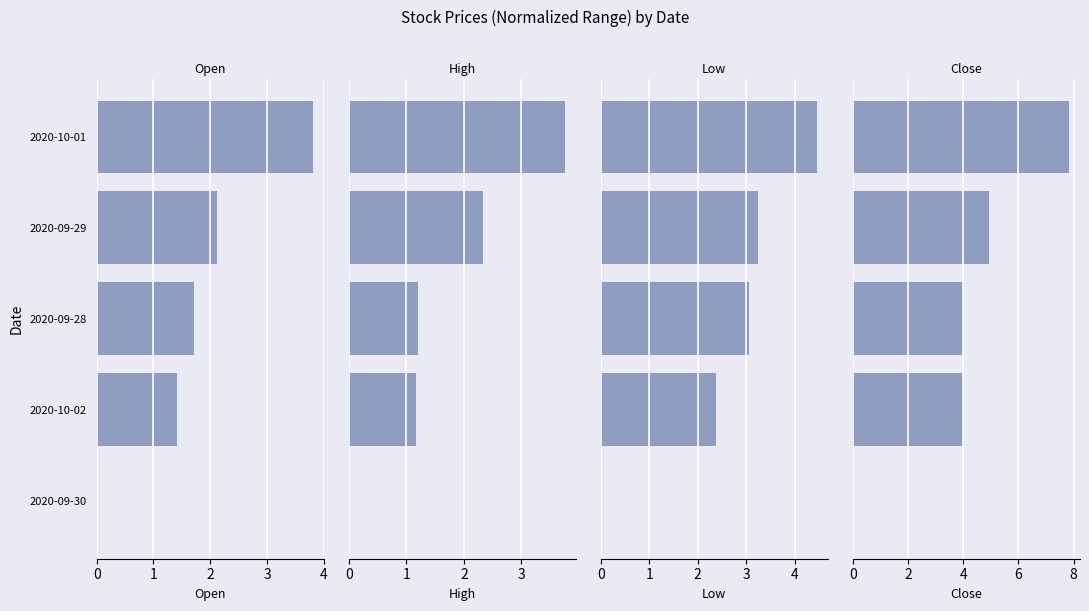

What is the difference between the maximum and minimum values in the Low series?

4.5